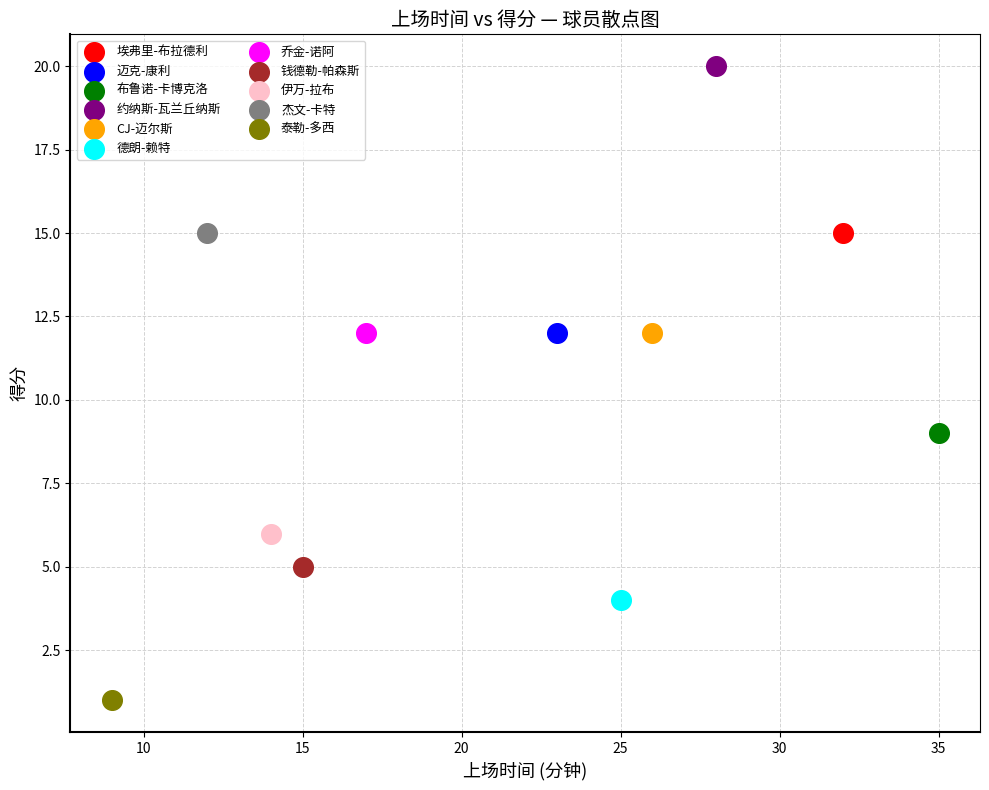

Which series reaches the maximum Y coordinate?

约纳斯-瓦兰丘纳斯